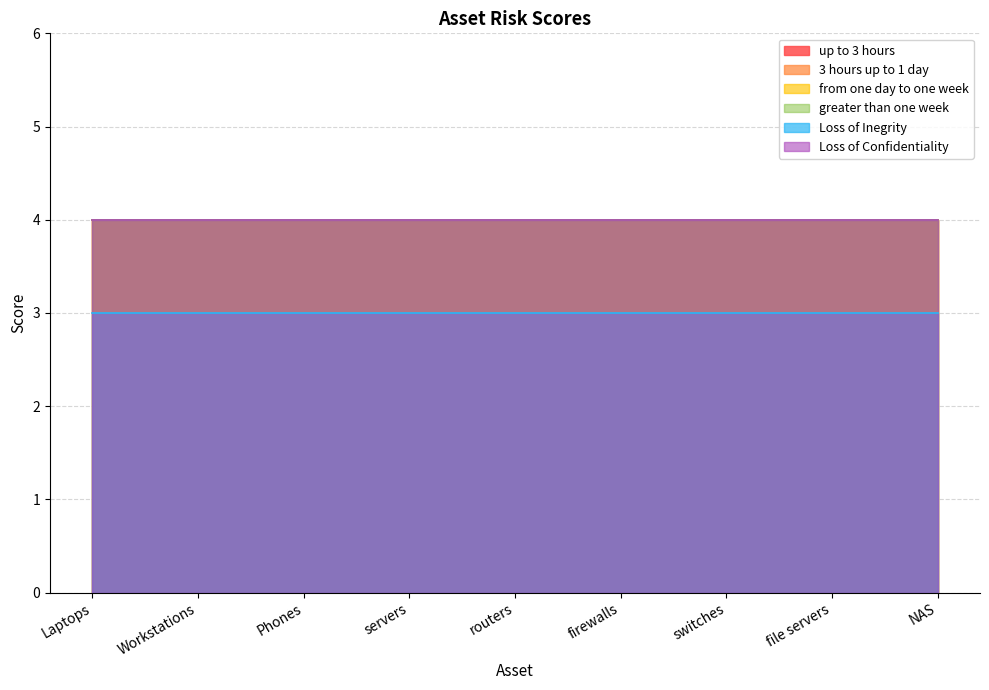

Is the value of from one day to one week at NAS greater than the value of Loss of Confidentiality at switches?

No